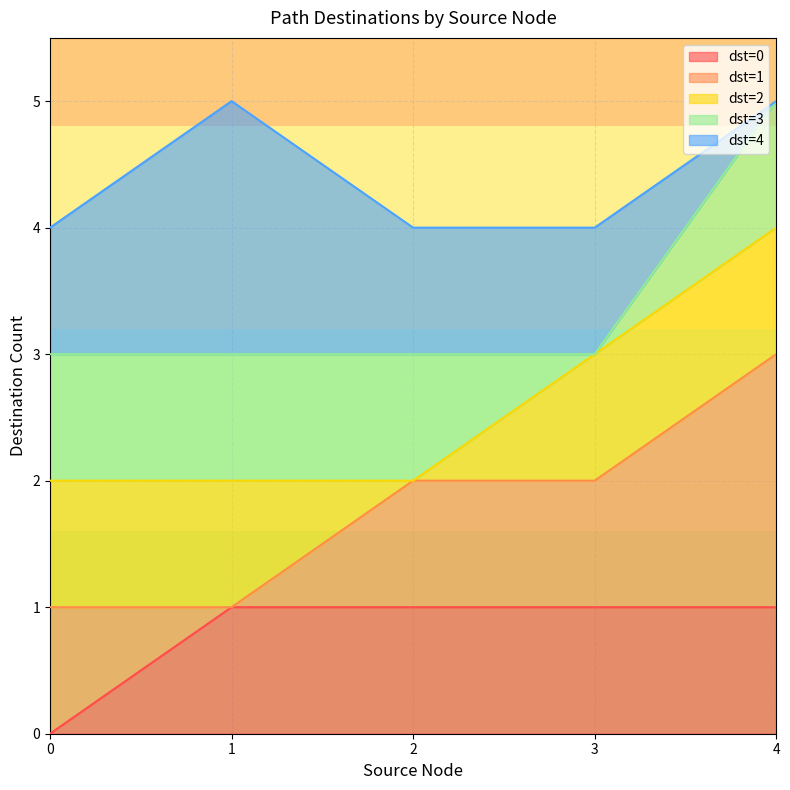

Is it true that 1 equals 1 at 3?

False